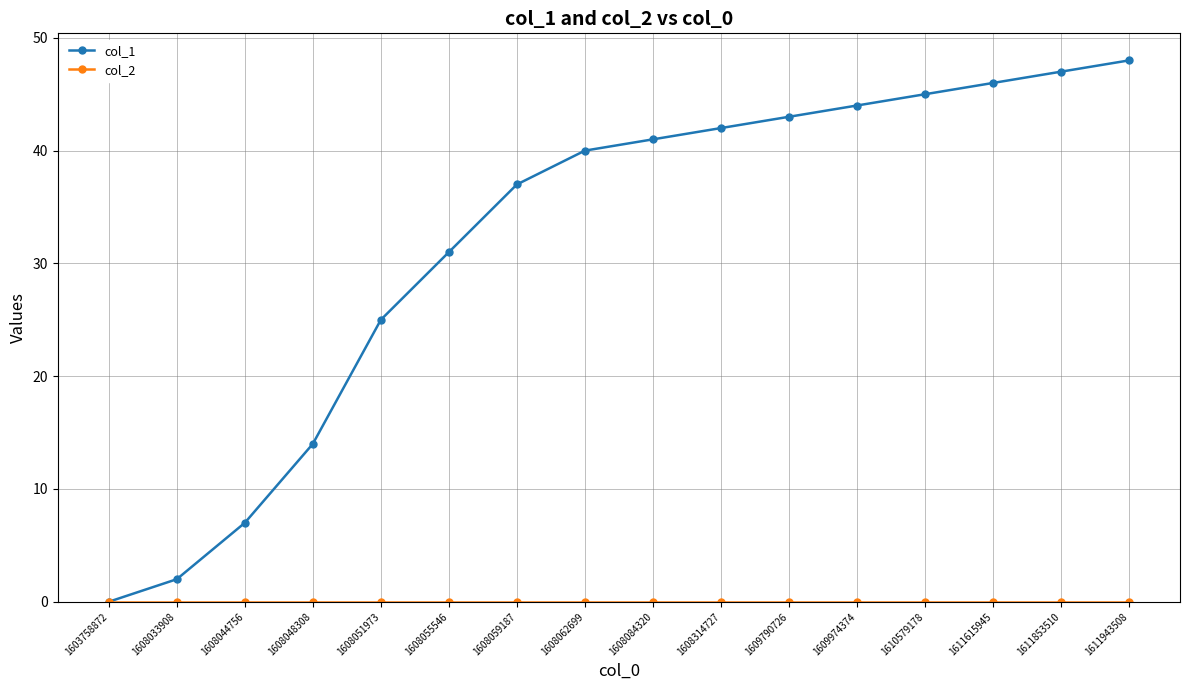

Which series changed the most between 1608059187 and 1608314727?

col_1